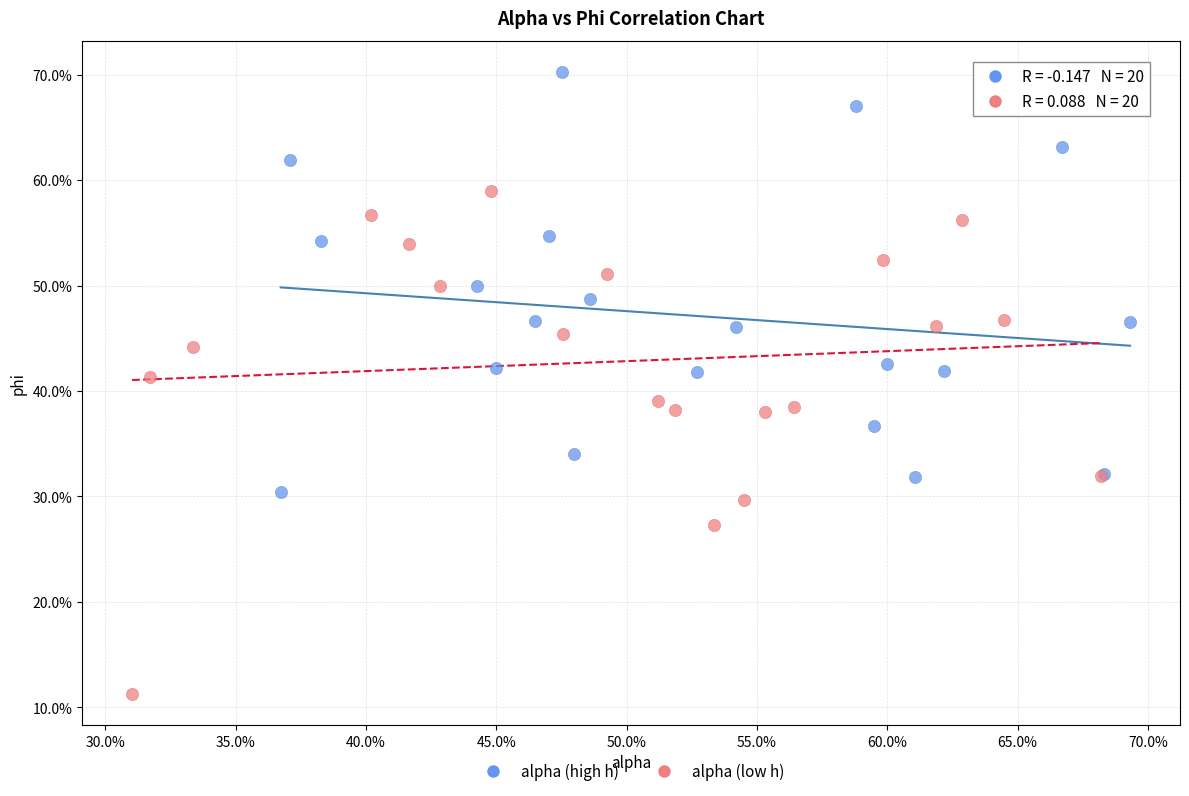

What are all the series names shown in the legend?

alpha (high h), alpha (low h)